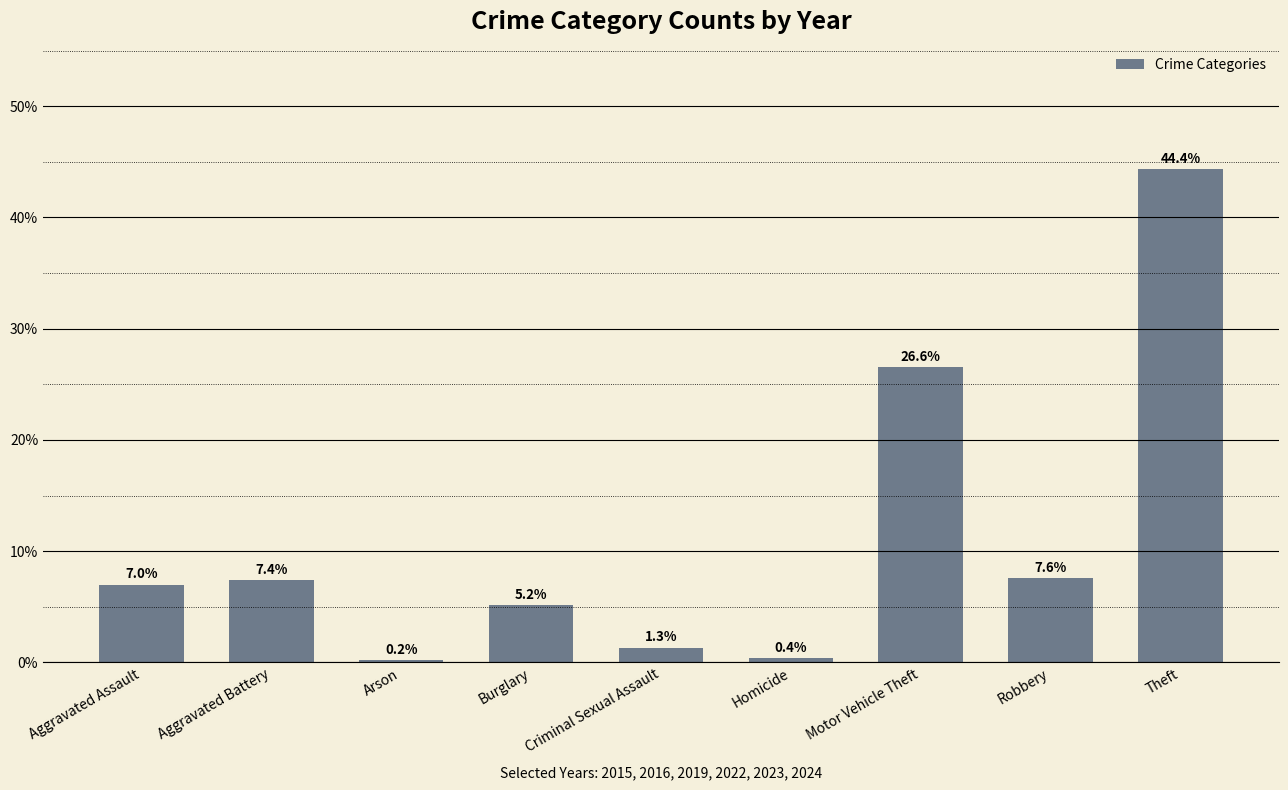

What is the value of the 7th bar from the left?

26.6